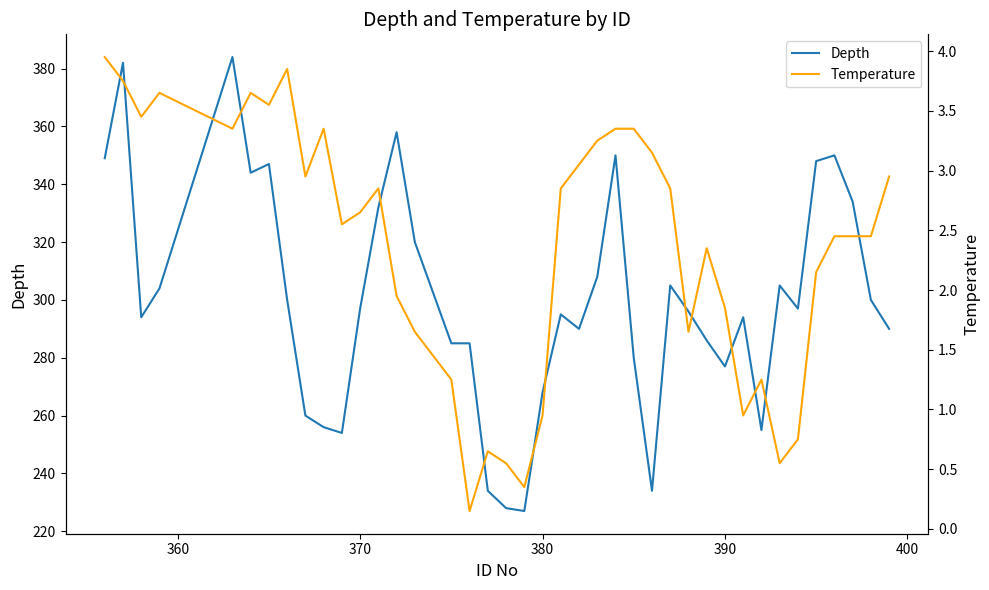

What is the highest value of the Depth series?

384